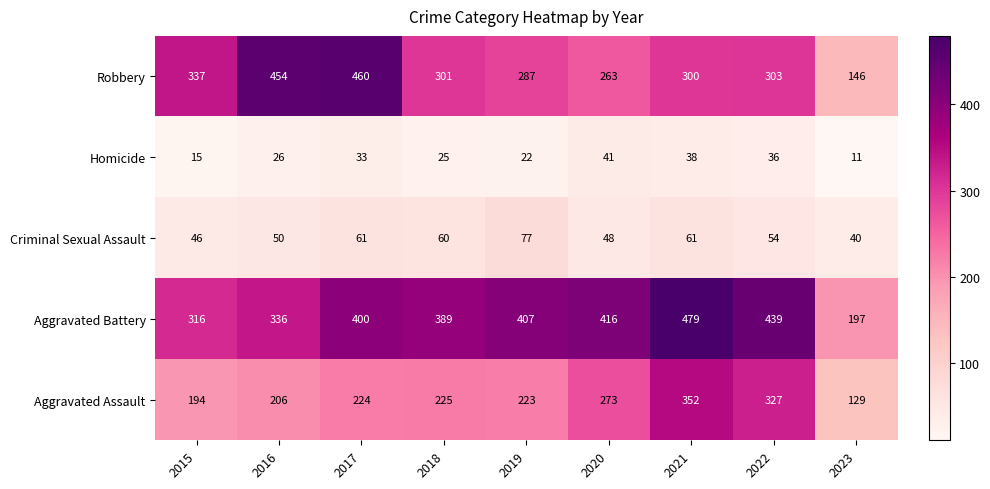

At 2018, list the series in order from largest to smallest.

Aggravated Battery, Robbery, Aggravated Assault, Criminal Sexual Assault, Homicide